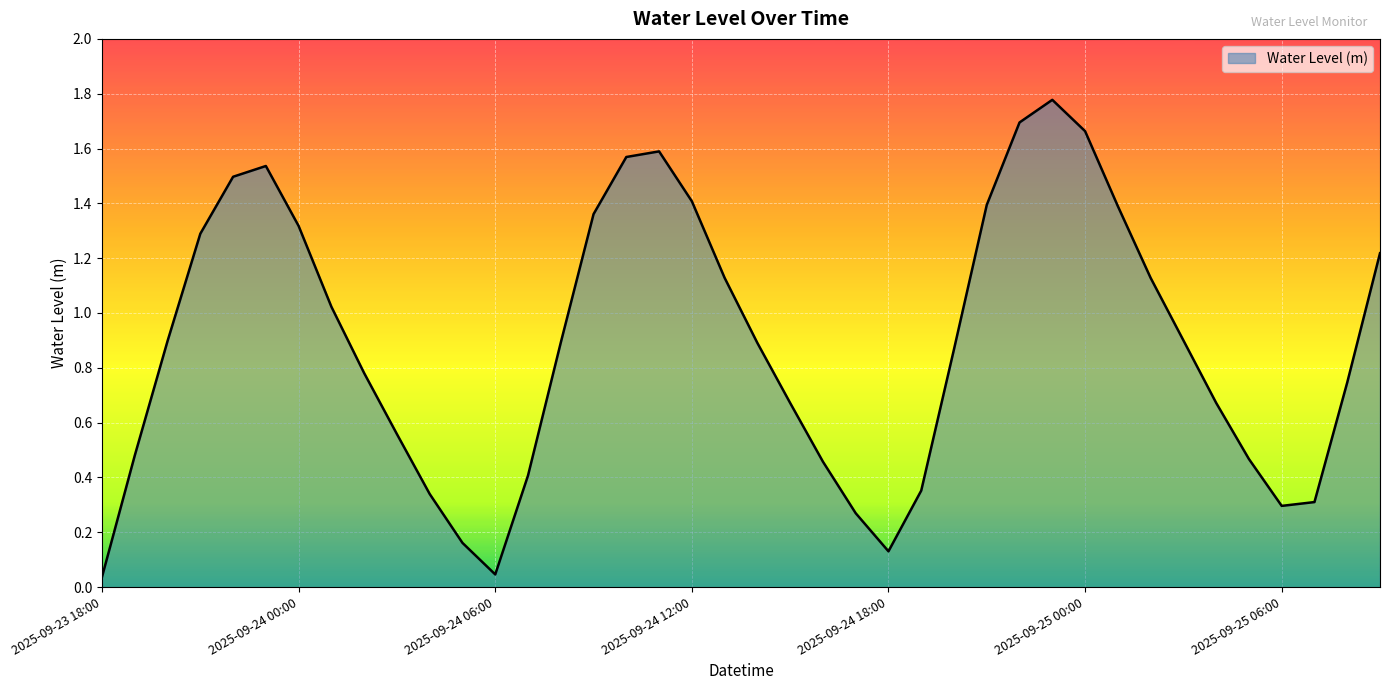

What is the difference between the maximum and minimum values?

1.7